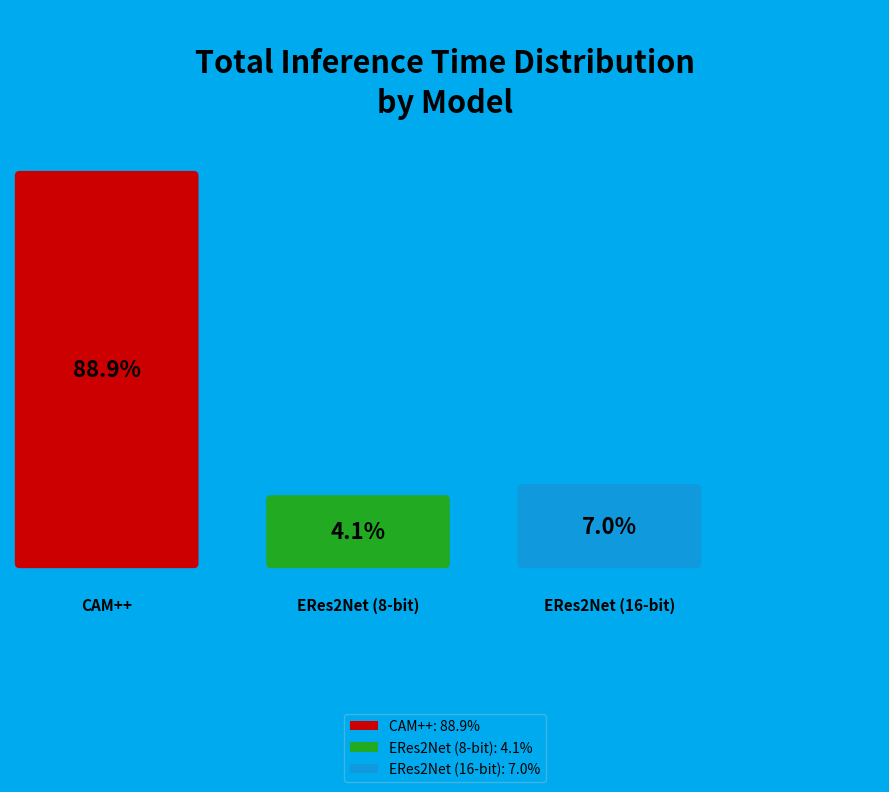

Which category accounts for the majority?

CAM++